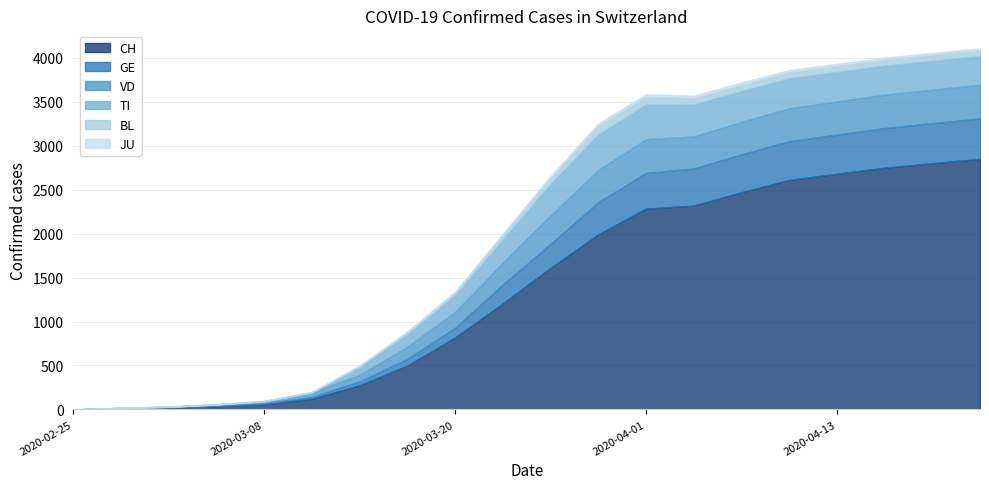

What is the label of the 2nd point from the left?

2020-02-28